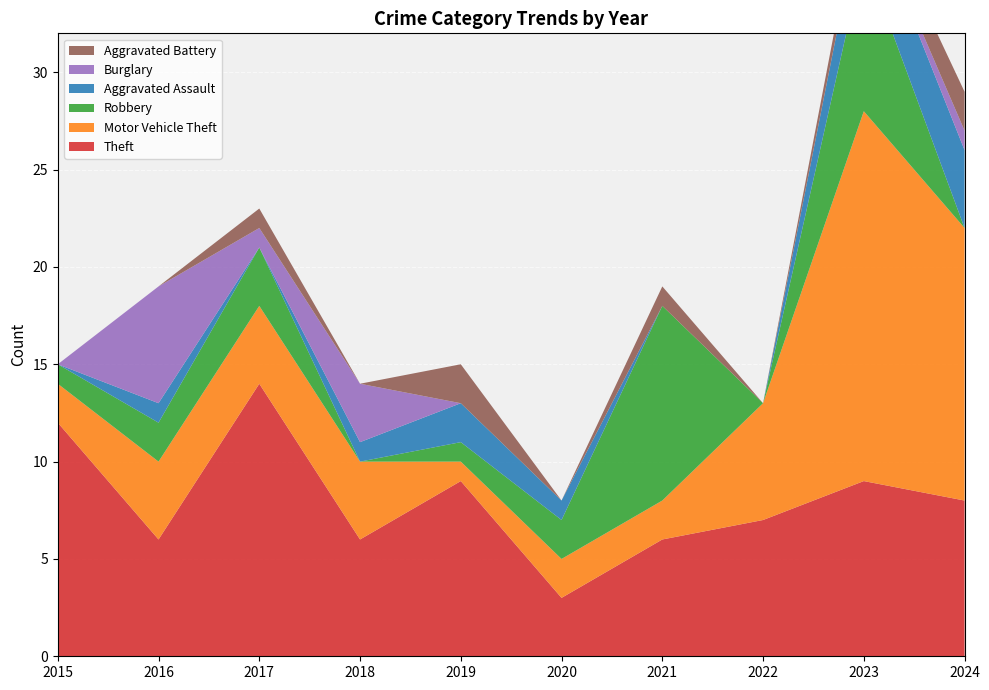

Reading right to left, list all the values displayed in this chart.

Theft: 8	9	7	6	3	9	6	14	6	12
Motor Vehicle Theft: 14	19	6	2	2	1	4	4	4	2
Robbery: 0	8	0	10	2	1	0	3	2	1
Aggravated Assault: 4	3	0	0	1	2	1	0	1	0
Burglary: 1	0	0	0	0	0	3	1	6	0
Aggravated Battery: 2	1	0	1	0	2	0	1	0	0